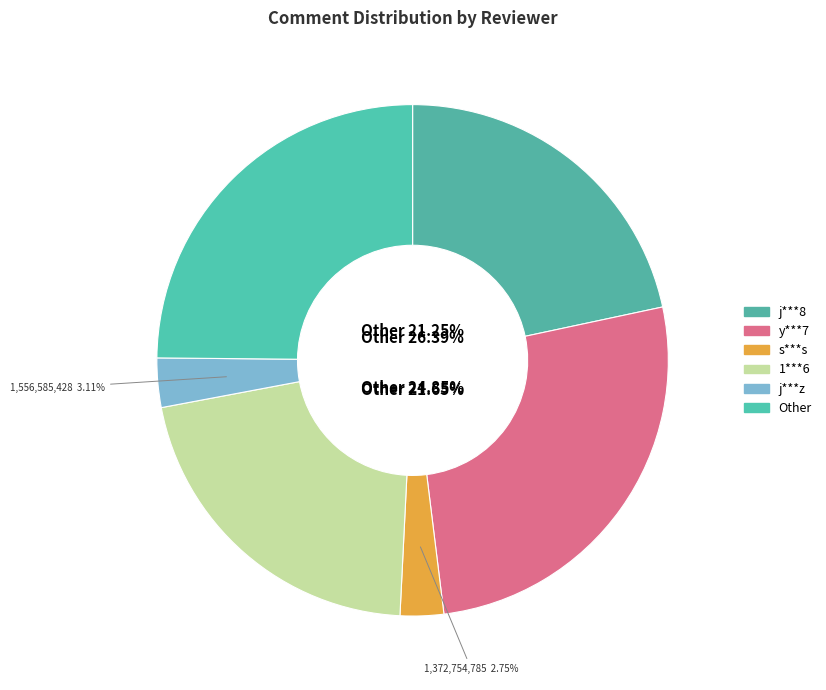

To the nearest percent, what is the average slice percentage?

17%